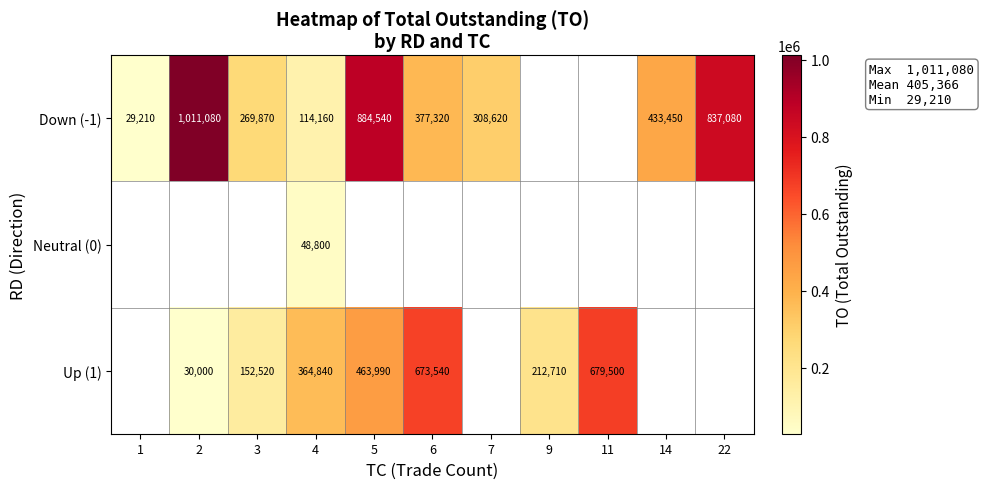

The Down (-1) series shows 165510 at 6. True or false?

False